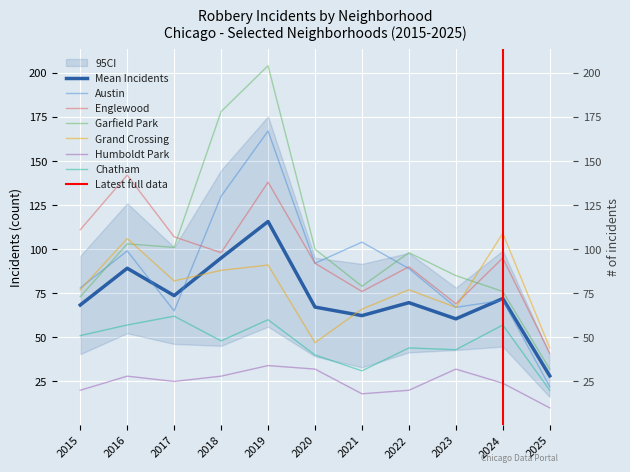

Where is the first local maximum for Garfield Park?

2016